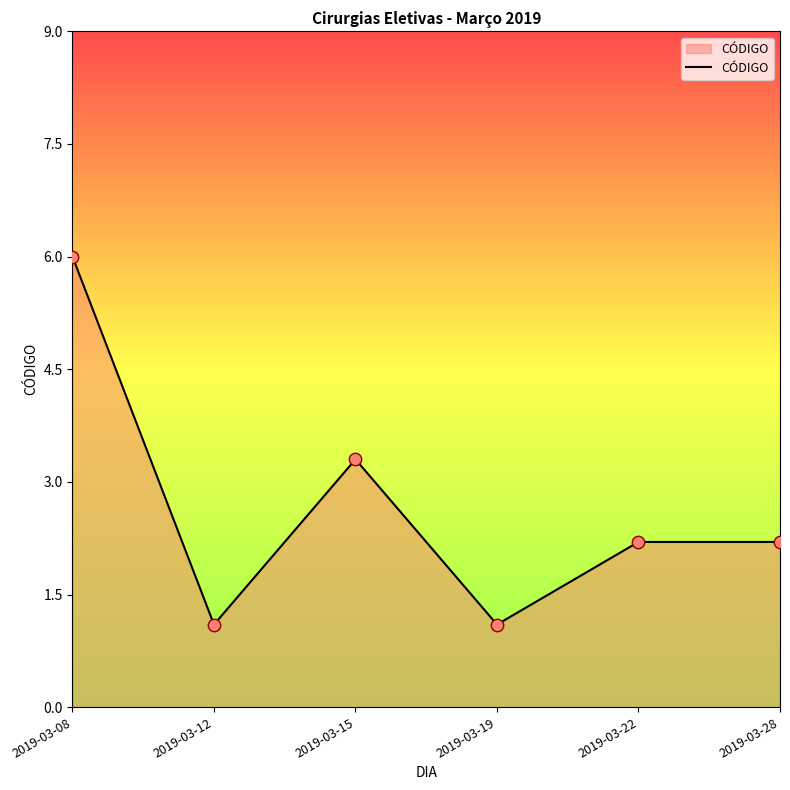

Which has a higher value, 2019-03-22 or 2019-03-12?

2019-03-22